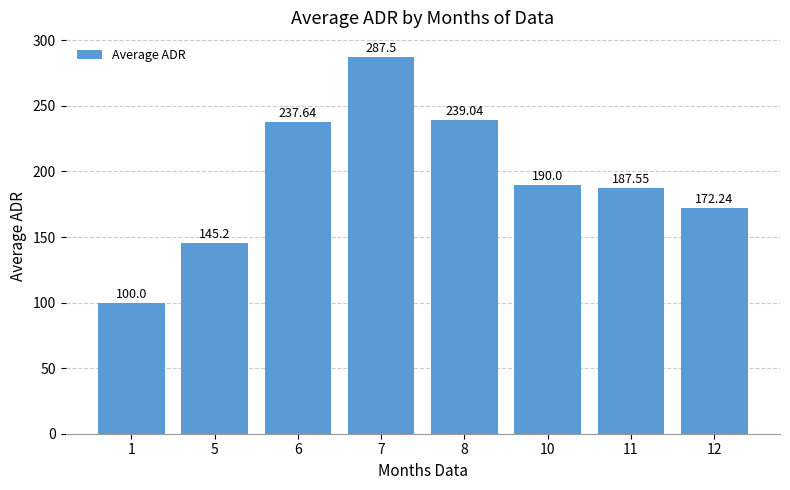

Between 1 and 5, which is larger?

5